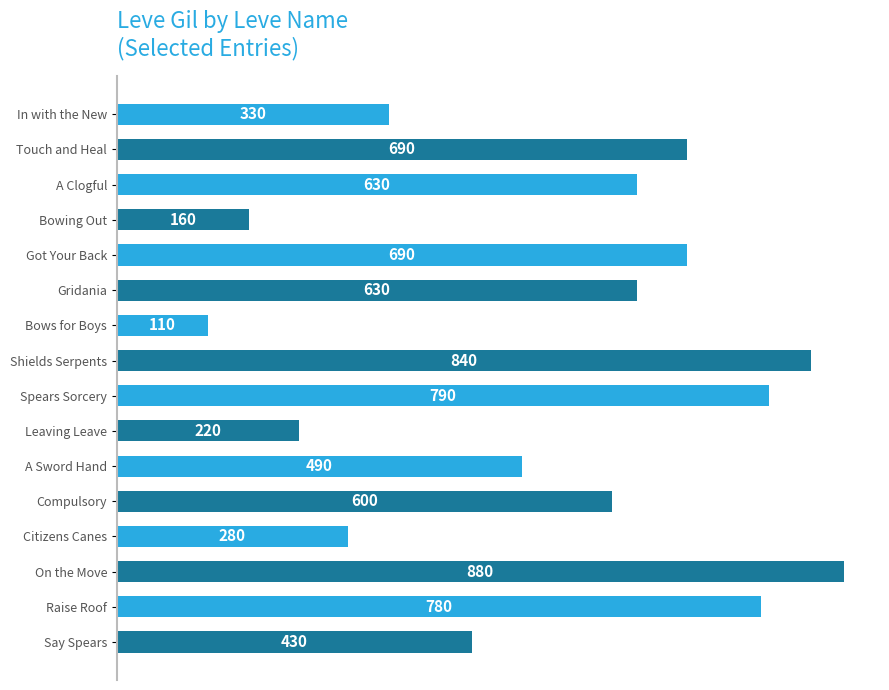

What is the change in value from Touch and Heal to Bowing Out?

-530